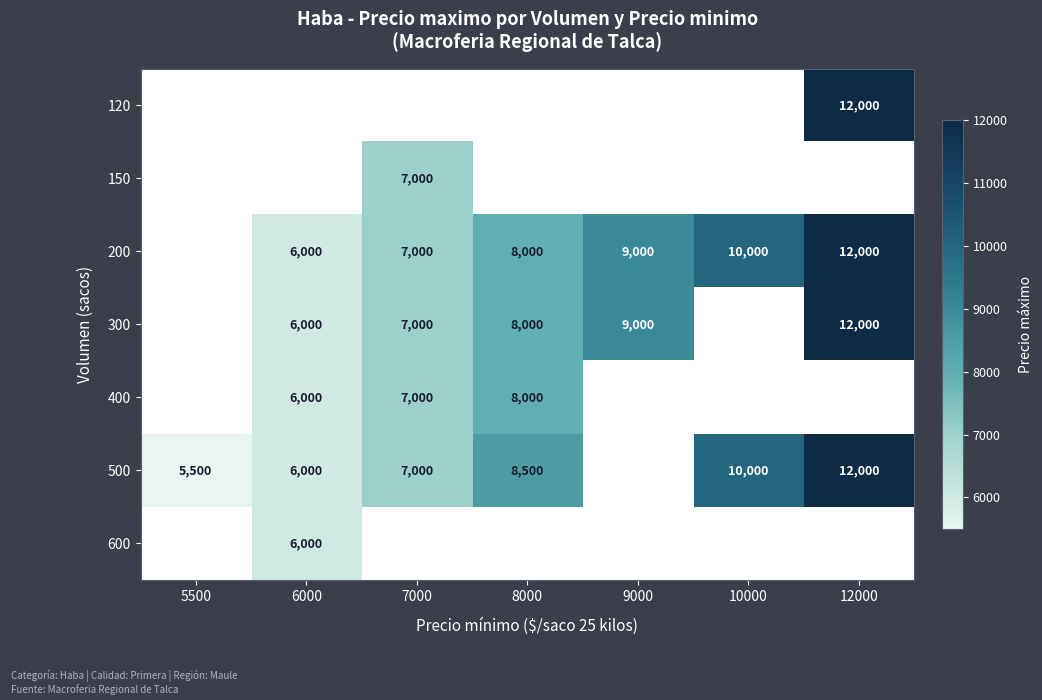

True or false: 120 has a value of 21238 at 12000.

False